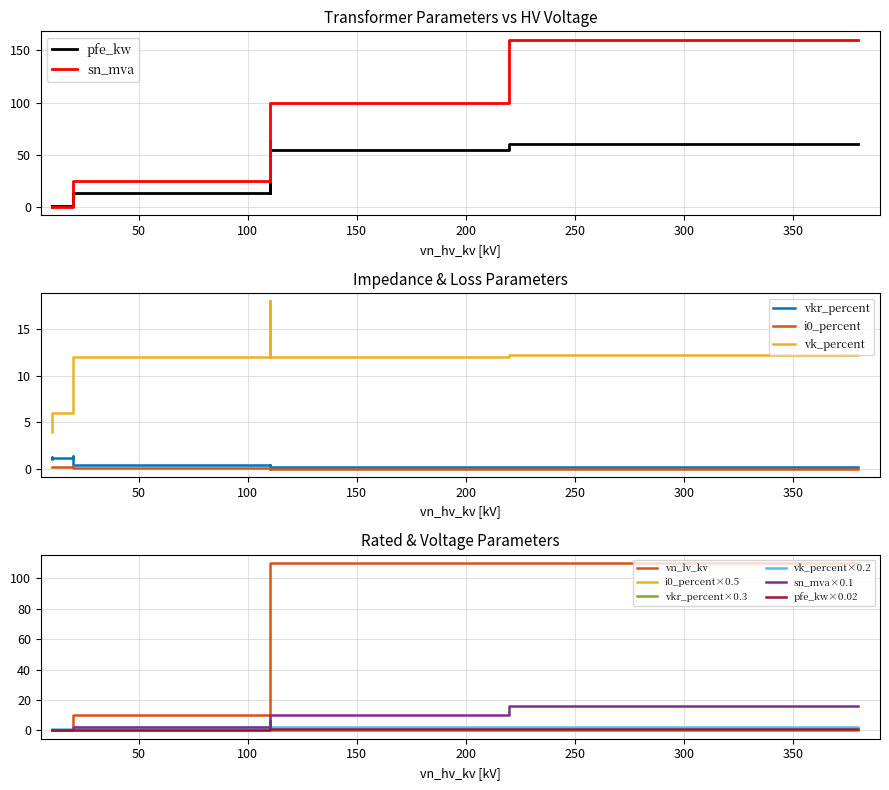

True or false: pfe_kw has more than 0 points higher than both neighbors.

True